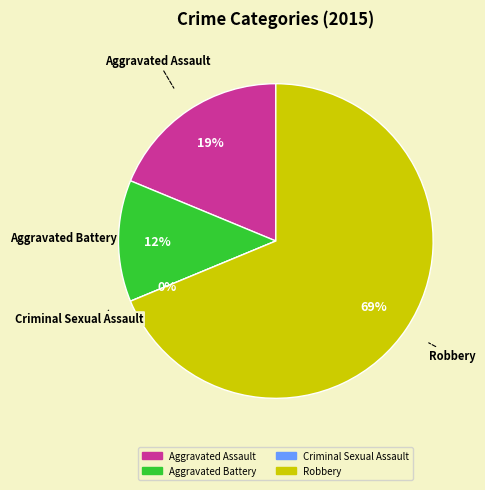

What is the largest slice in the pie chart?

Robbery